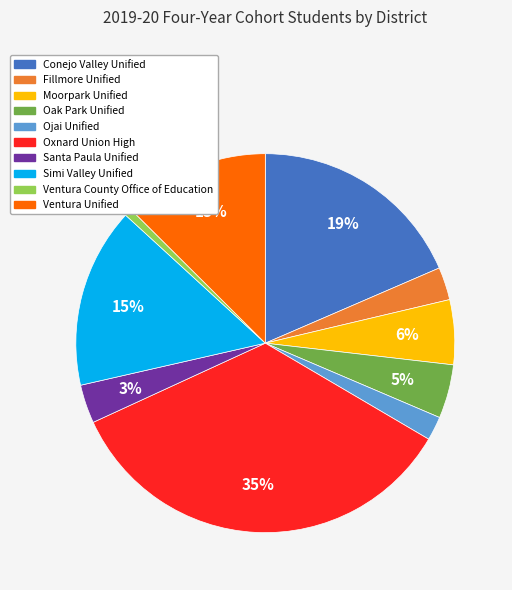

Between Ojai Unified and Oxnard Union High, which is larger?

Oxnard Union High